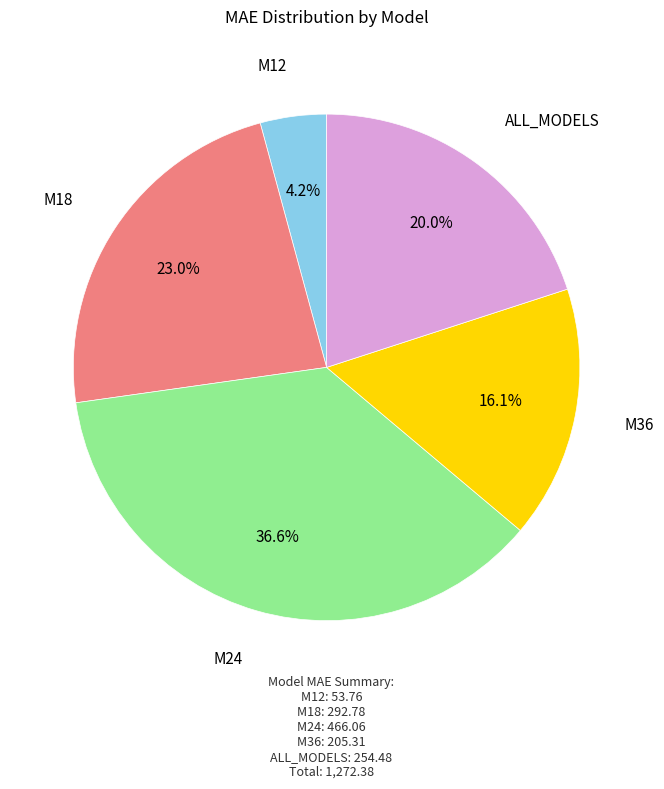

Does any single category account for the majority?

No